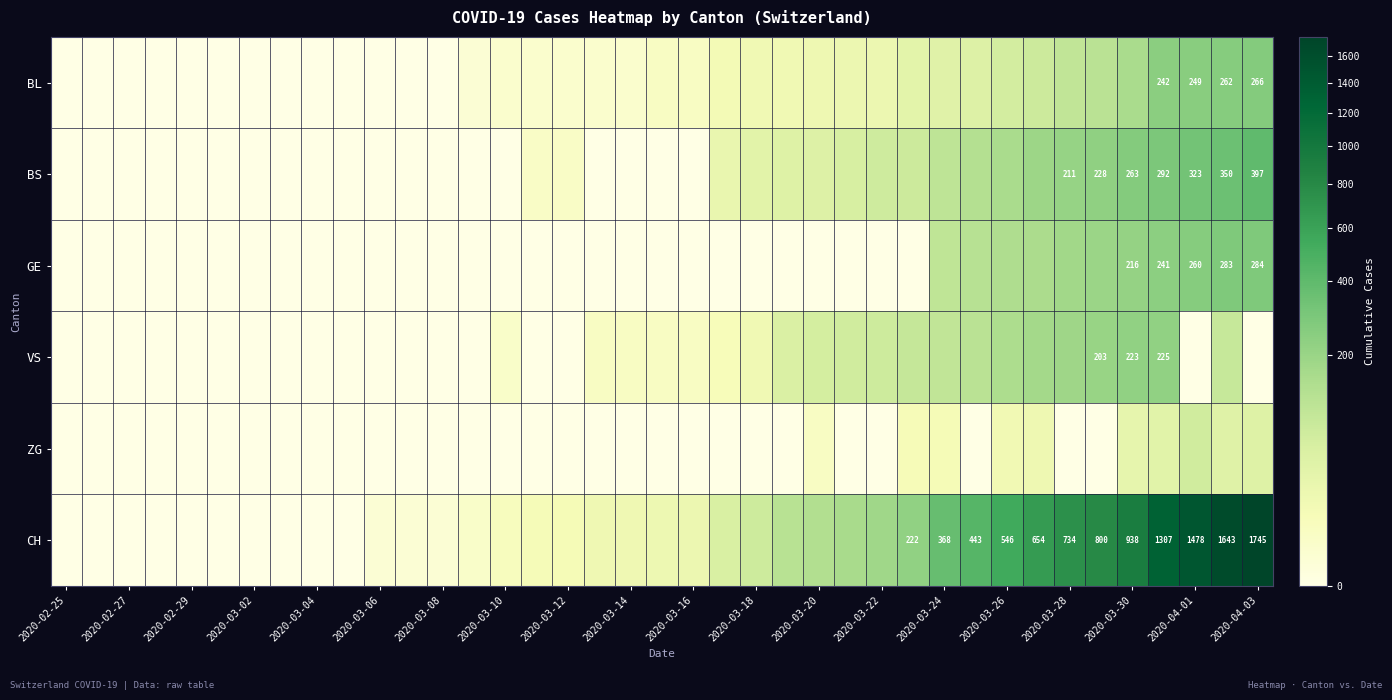

Rank the series by their maximum value, from lowest to highest.

ZG, VS, BL, GE, BS, CH